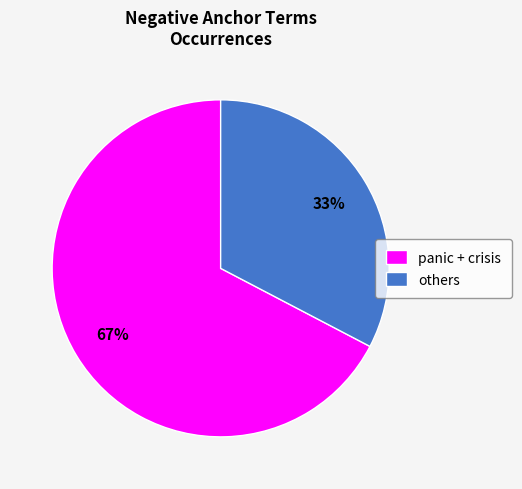

Rank the categories by value from highest to lowest.

panic + crisis, others